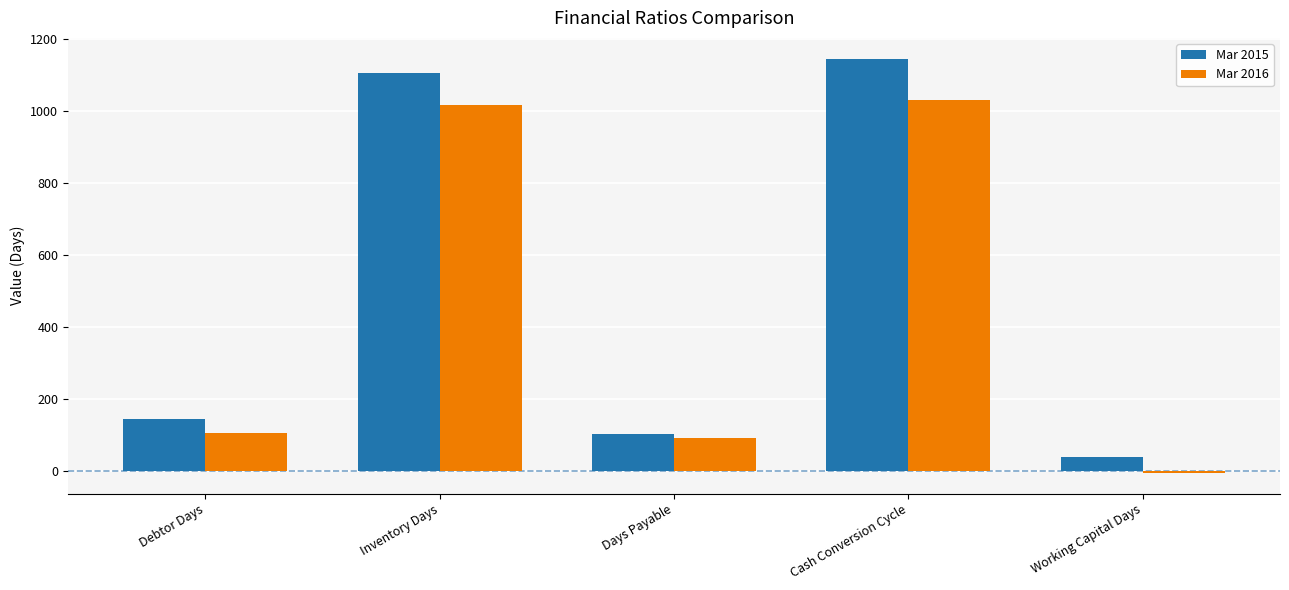

What is the difference between the maximum and second lowest values in the Mar 2016 series?

939